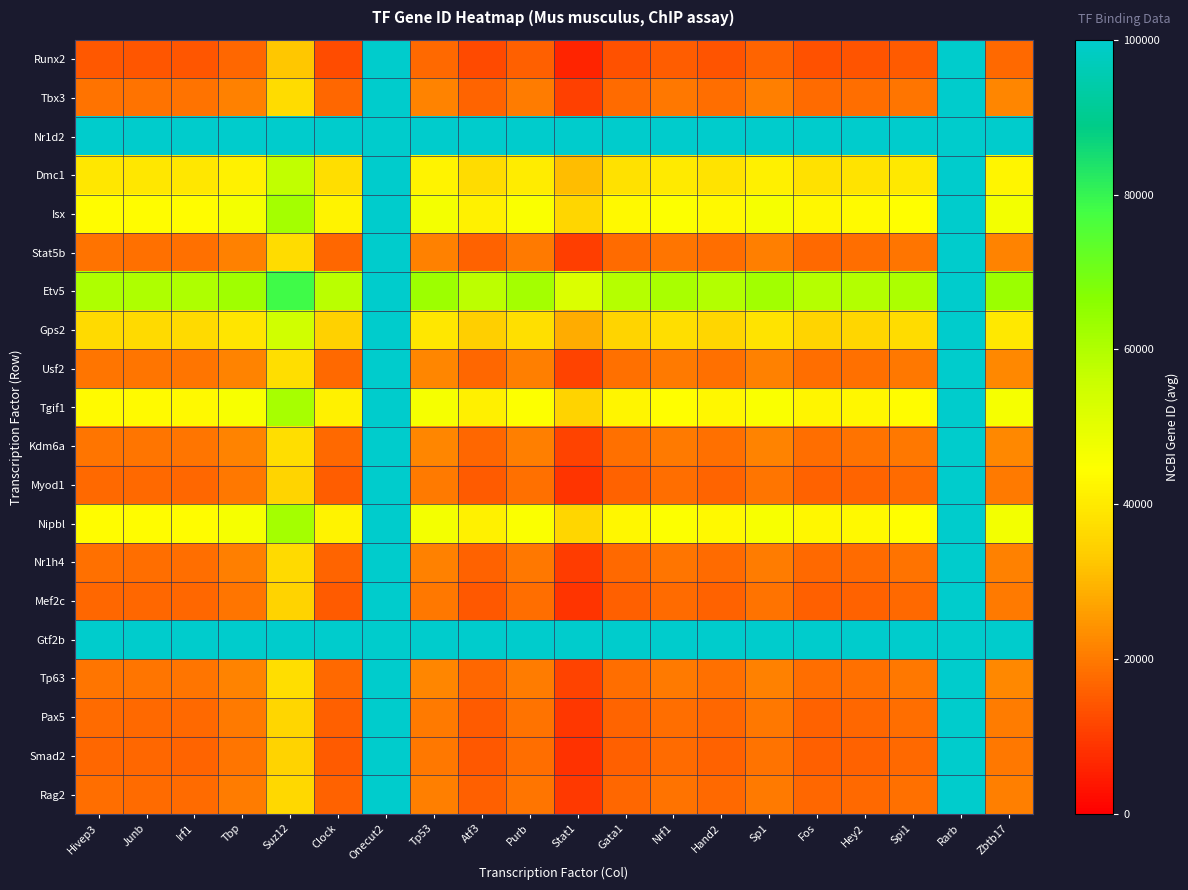

At how many categories does at least one series exceed 123869?

20